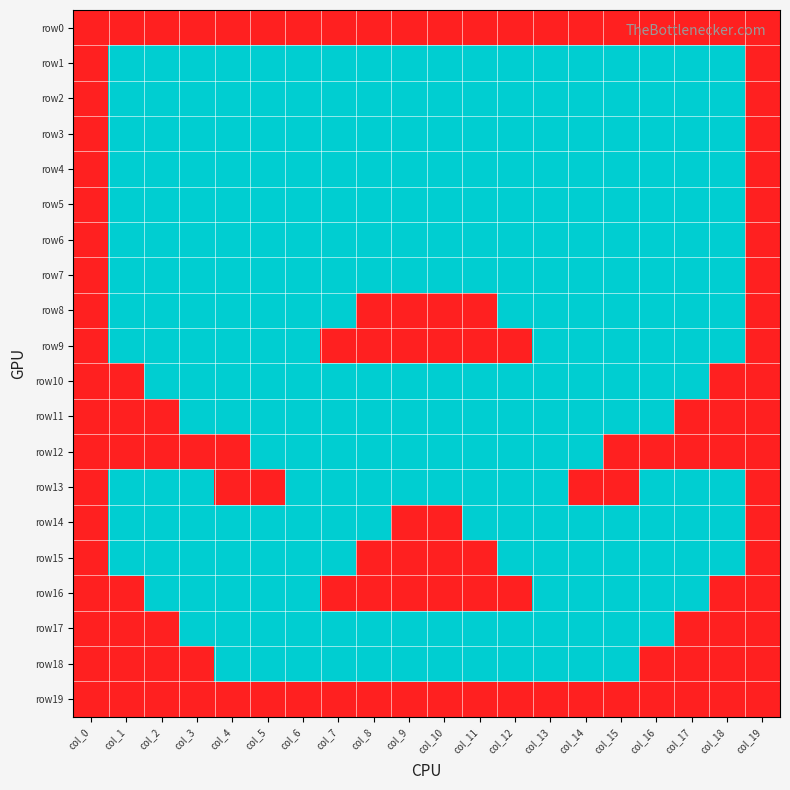

Which has a higher value, col_6 or col_13?

col_6